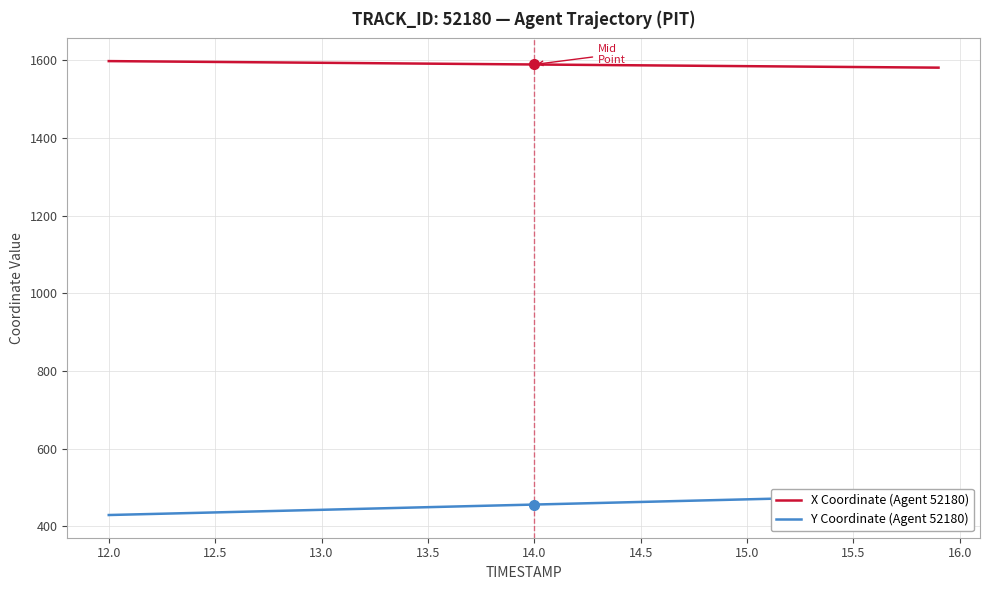

The value of X Coordinate (Agent 52180) at 12.5 is 2190.5. True or false?

False